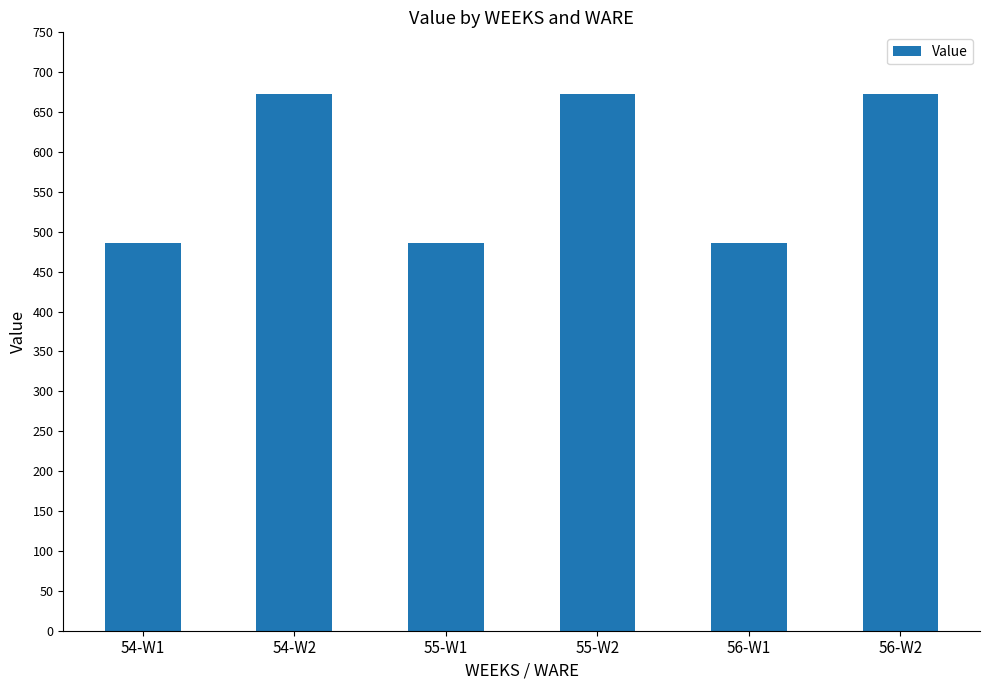

What value does the data have at 55-W1?

485.7